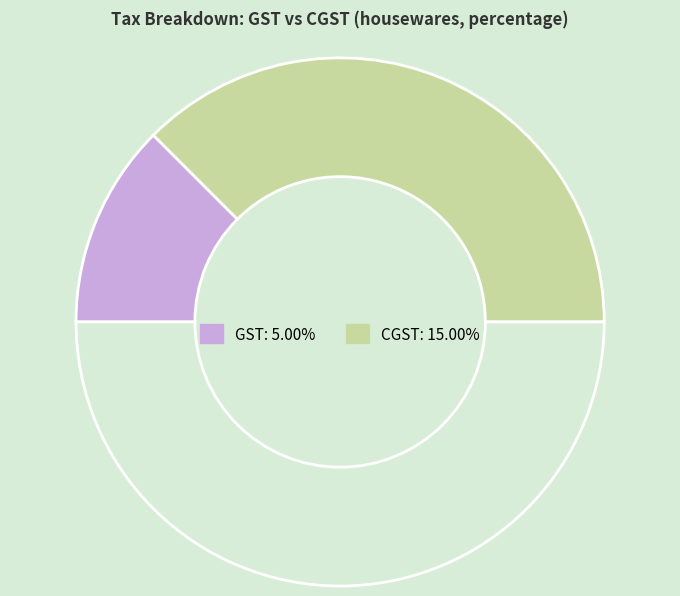

Is there a majority slice in this chart?

Yes